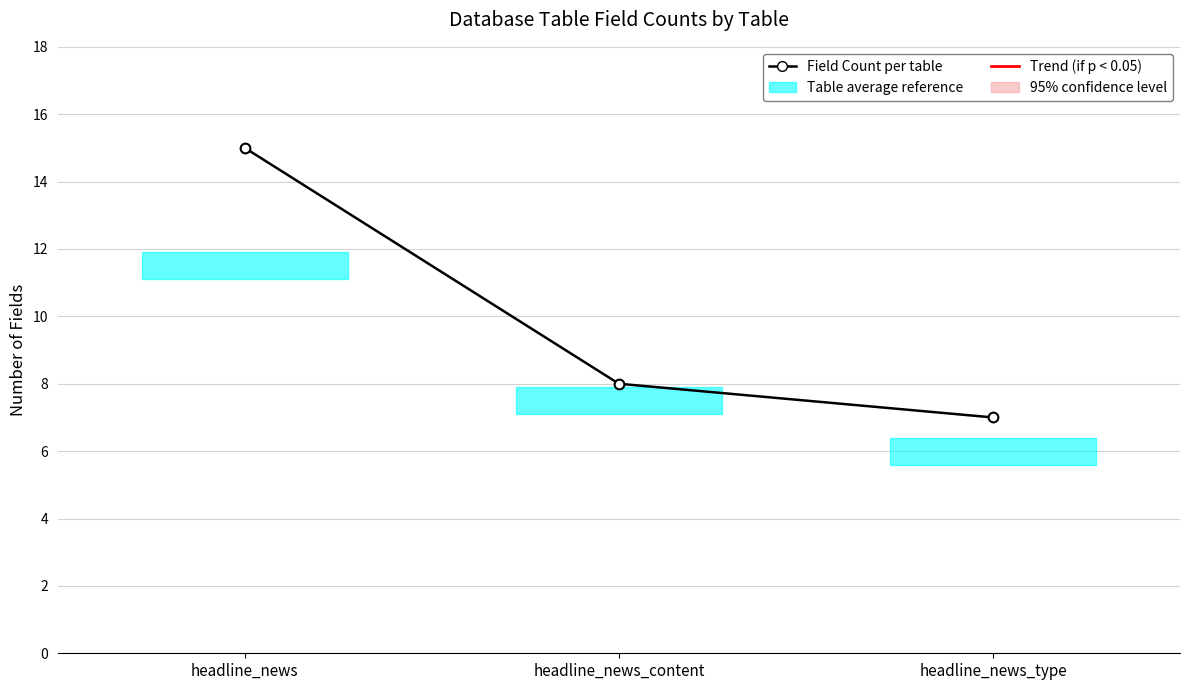

Reading left to right, transcribe all the data shown in this chart.

15	8	7